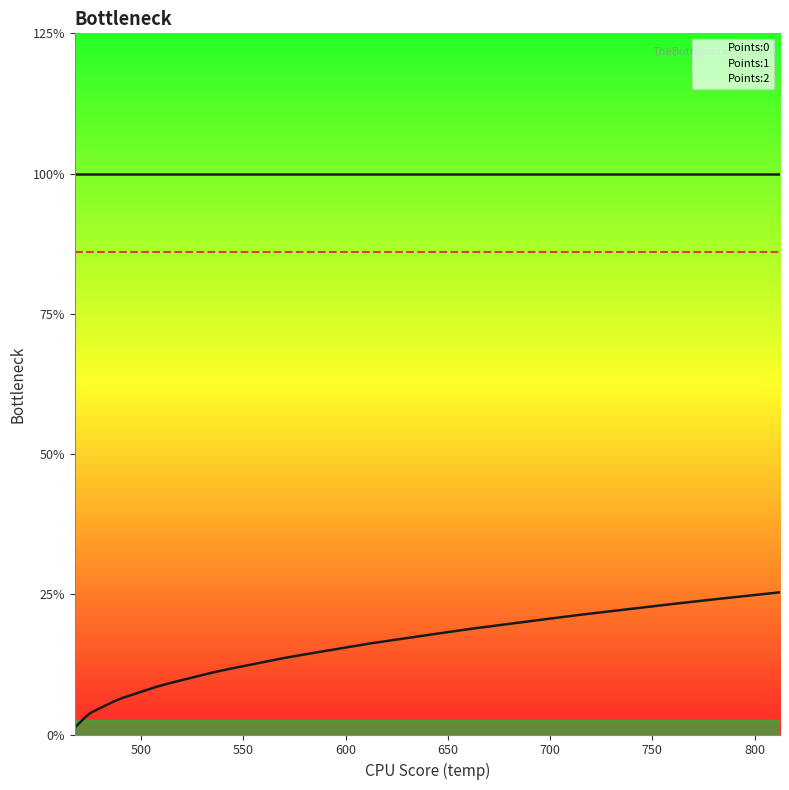

Where is Points:1 nearest to the value 0?

467.47